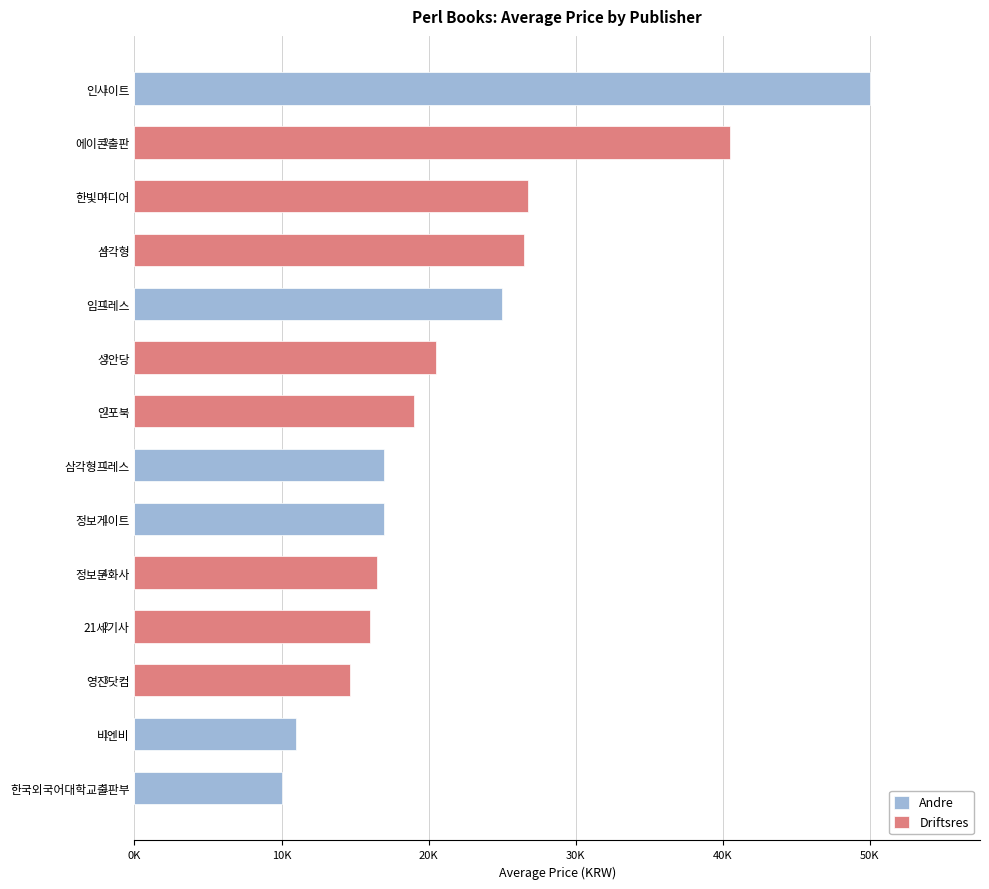

How many distinct data groups are displayed?

2